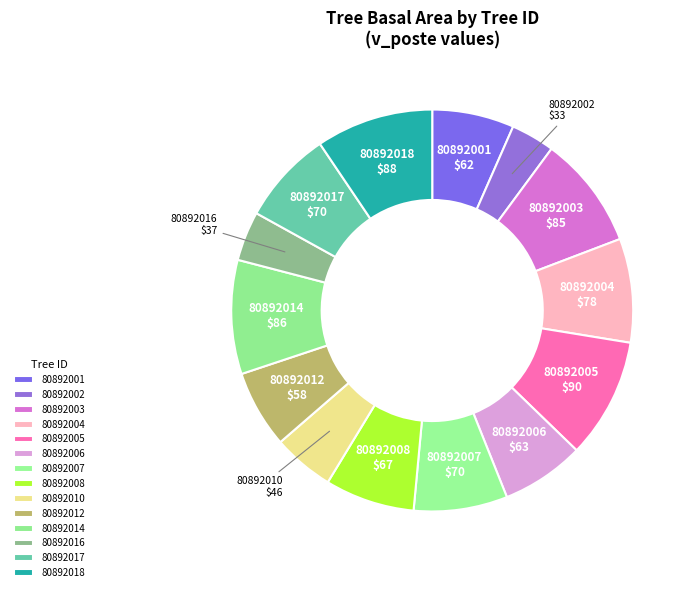

Is it true that 80892008 is 7% of the pie?

True